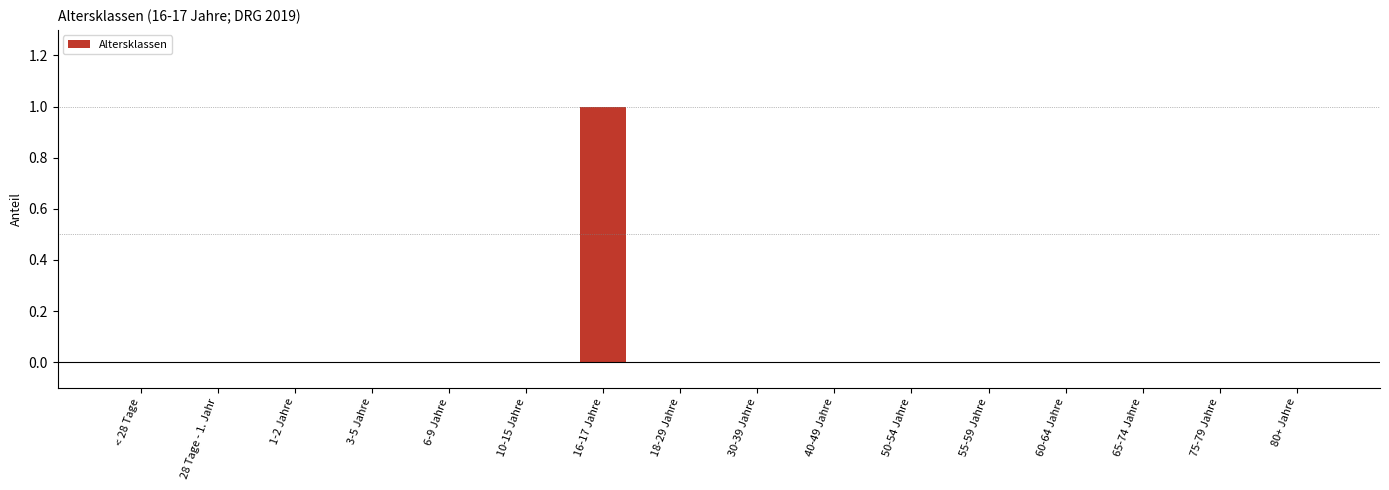

The value at 28 Tage - 1. Jahr is -1. True or false?

False